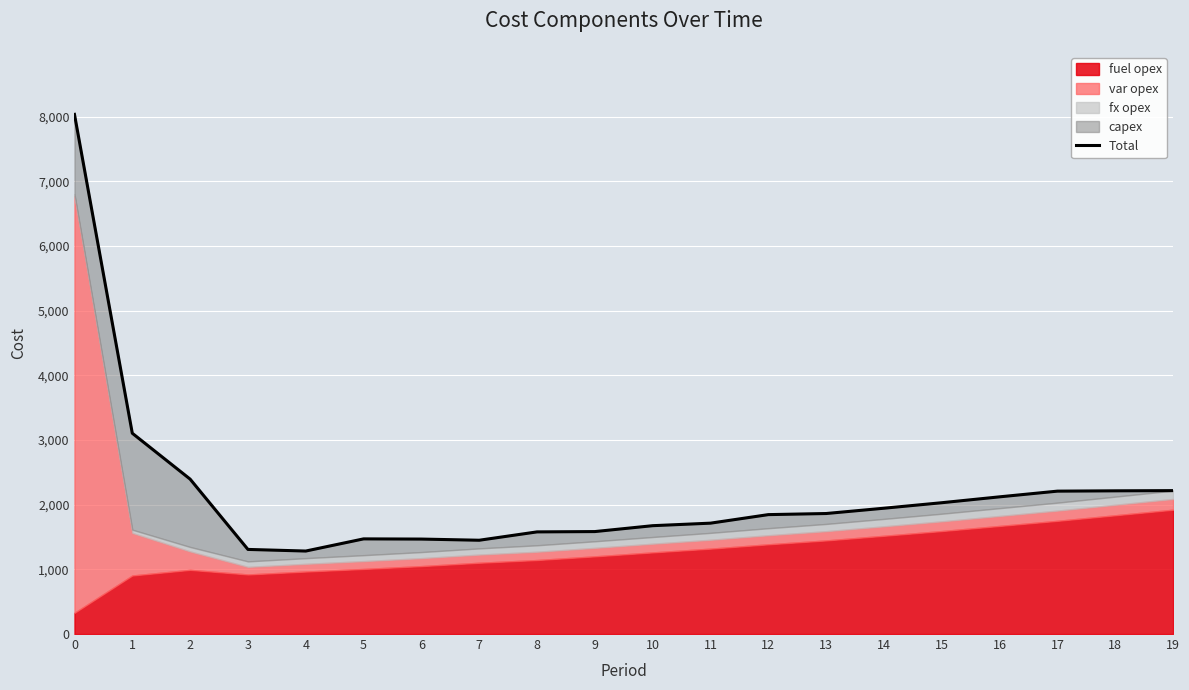

What is the ratio of the value at 15 to the value at 17?

0.9